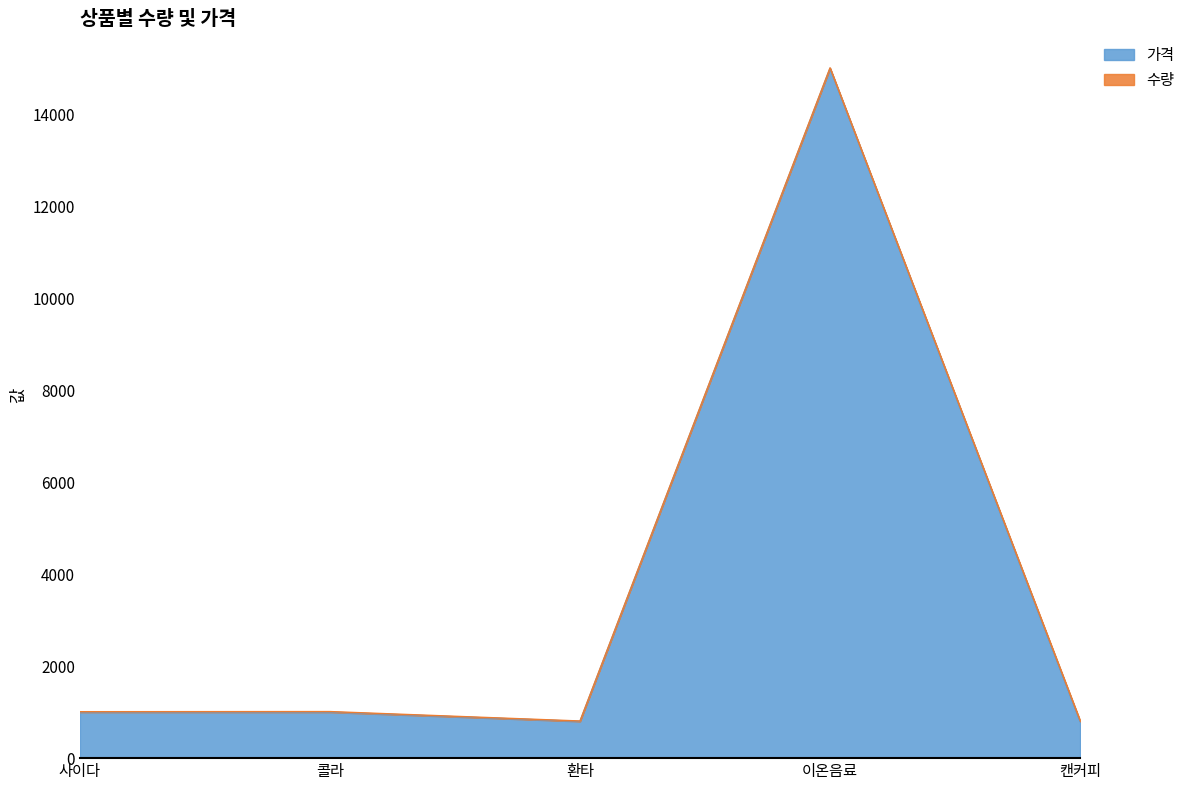

What is the smallest value displayed?

800